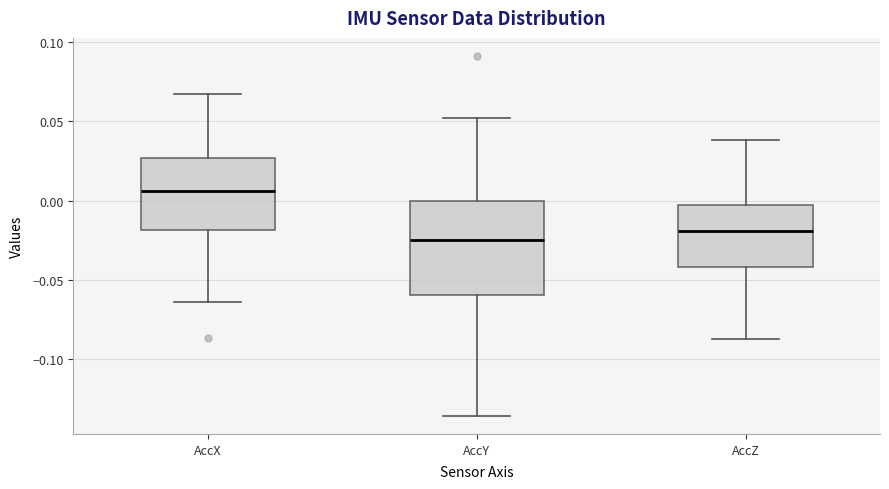

Reading left to right, transcribe this box plot: for each box, give where its median line is, the range the box spans, and where its two whiskers end, as read against the y-axis. The values are not printed on the chart, so give them approximately, as read against the axis.

AccX: median 0.005, box -0.020 to 0.025, whiskers -0.065 to 0.070
AccY: median -0.025, box -0.060 to 0.000, whiskers -0.135 to 0.050
AccZ: median -0.020, box -0.040 to -0.005, whiskers -0.090 to 0.040